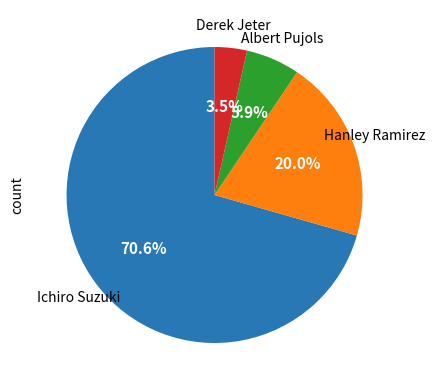

Is there a majority slice in this chart?

Yes